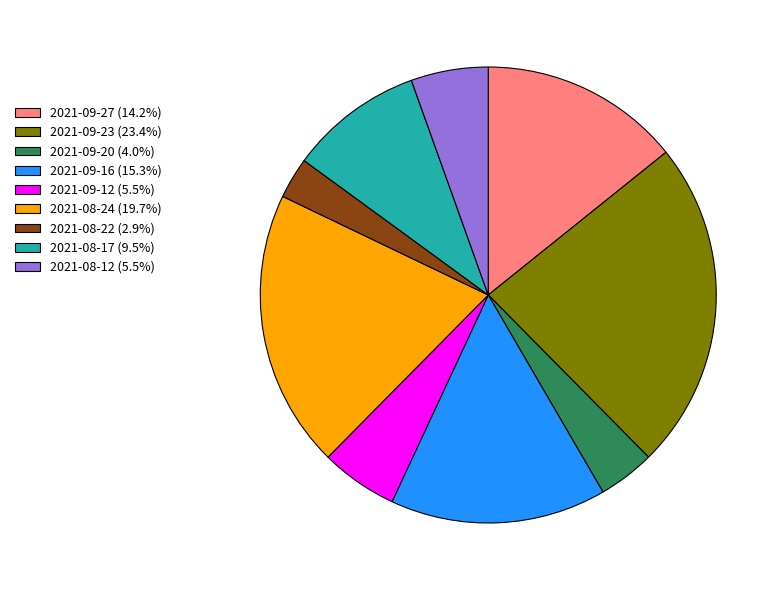

How many slices are in this pie chart?

9